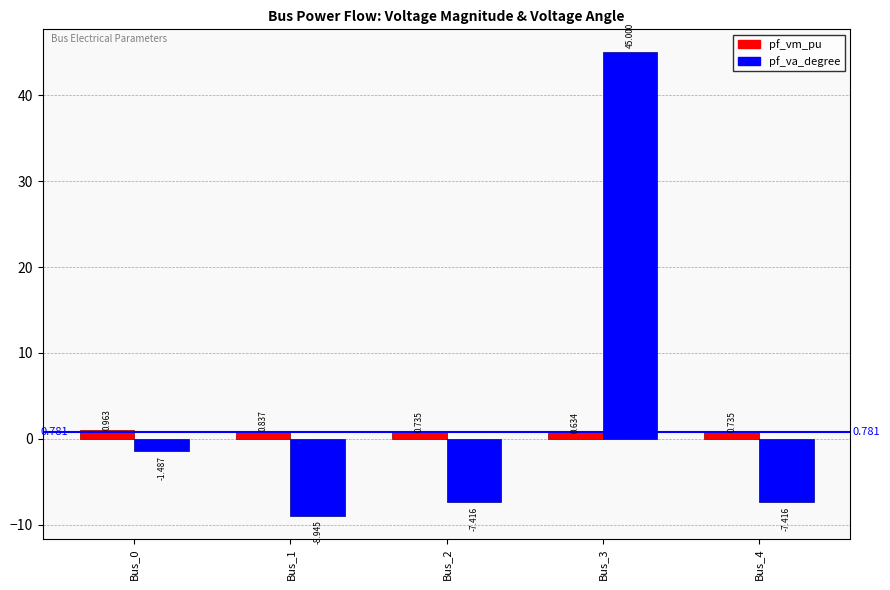

What is the total value across all series at Bus_2?

-6.7